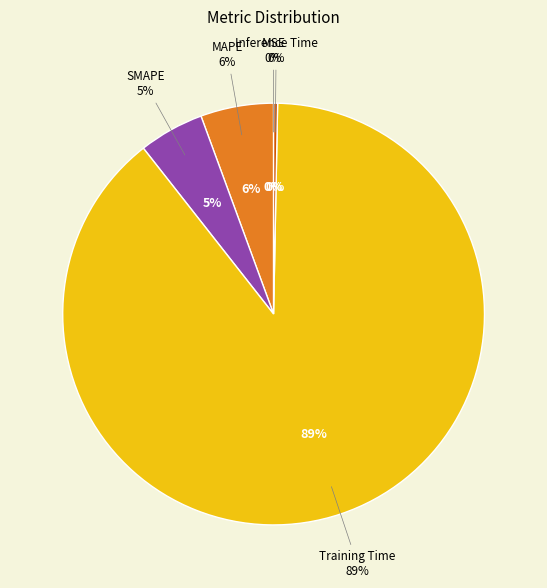

What is the total percentage of Inference Time and SMAPE?

5.3%